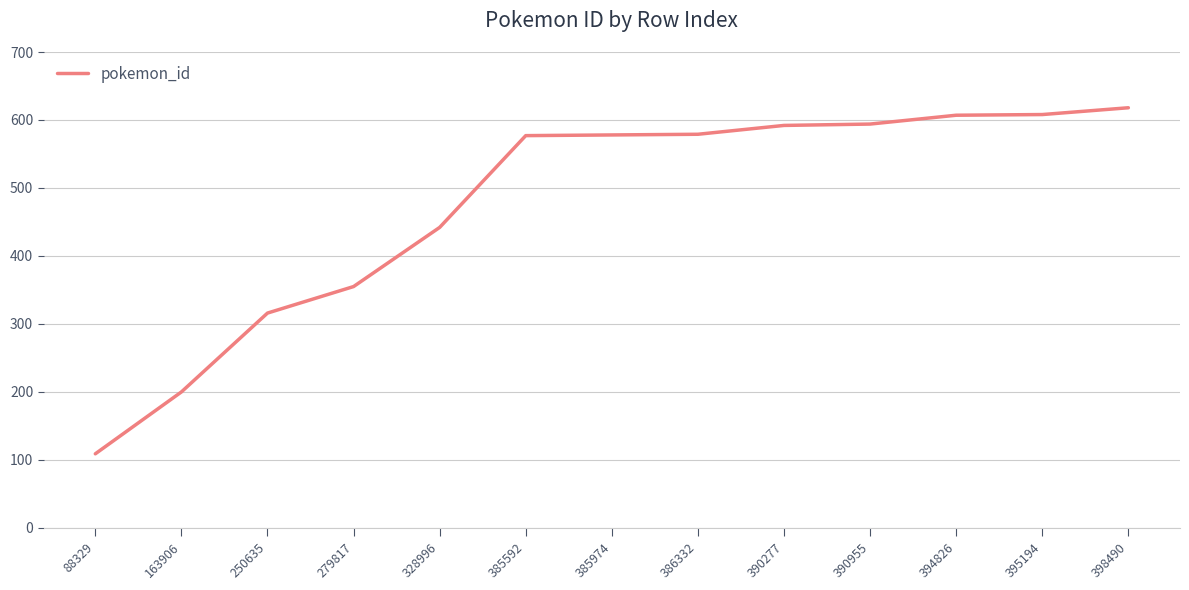

At which label is the value closest to 363?

279817